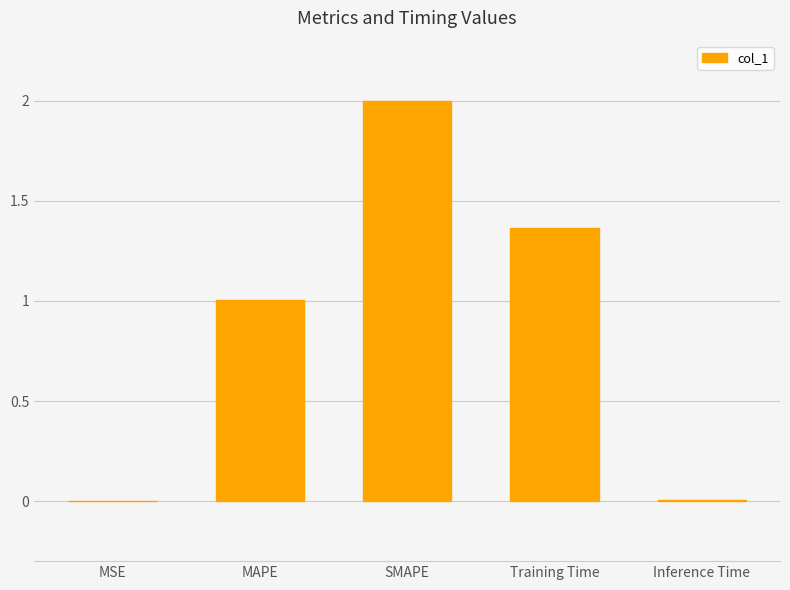

Where does the data first go above 1?

MAPE